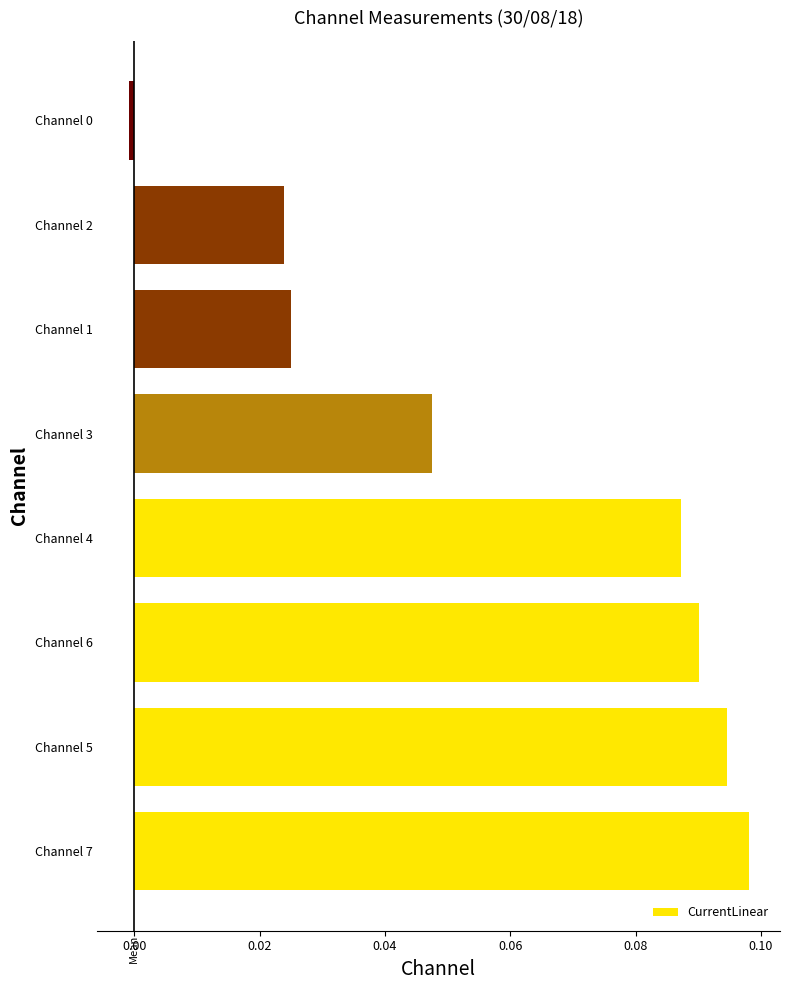

Which category has the highest value across all series?

Channel 7